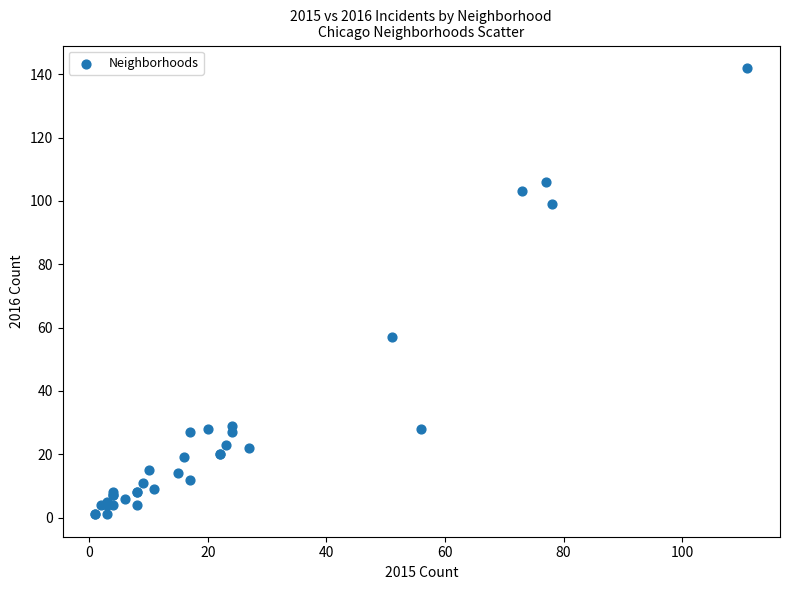

What Y value in the scatter plot is closest to 71?

57